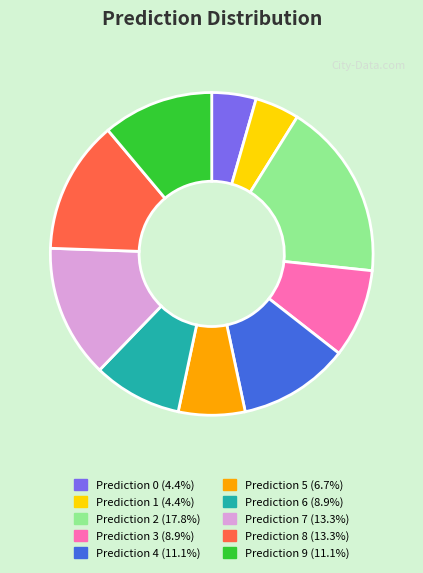

Combined, do Prediction 0 (4.4%) and Prediction 1 (4.4%) account for over 50%?

No